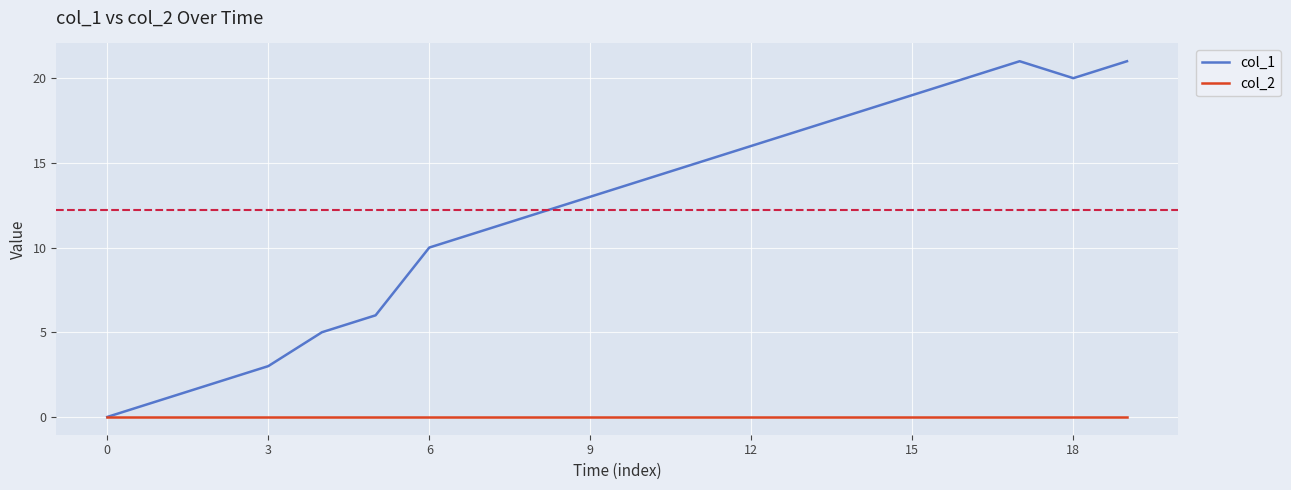

How many lines are shown in the chart?

2